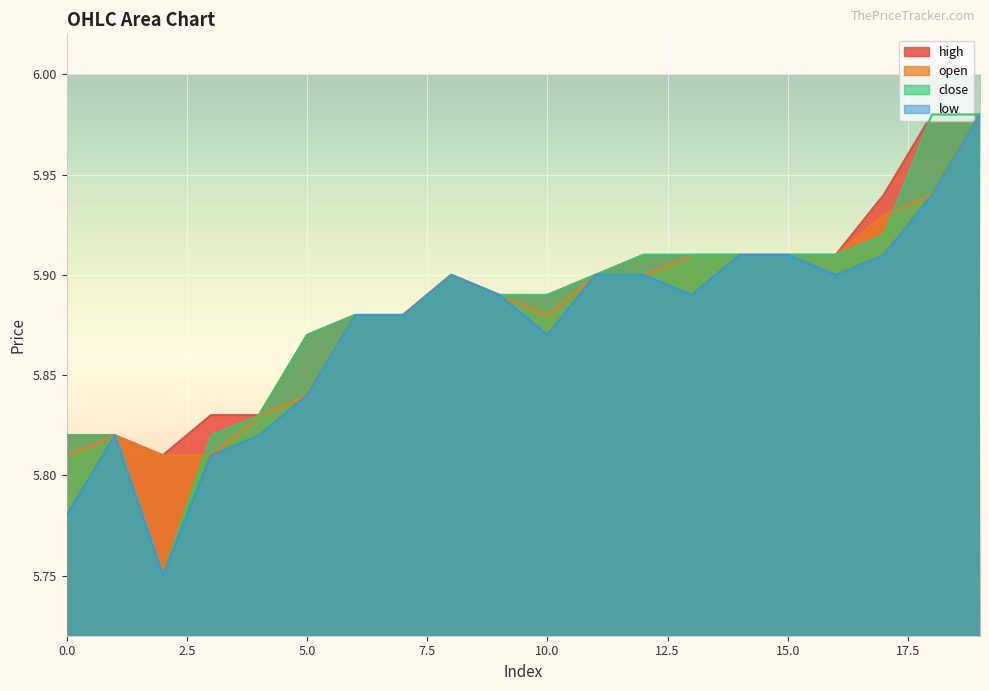

Reading left to right, transcribe all the data shown in this chart.

high: 5.8	5.8	5.8	5.8	5.8	5.9	5.9	5.9	5.9	5.9	5.9	5.9	5.9	5.9	5.9	5.9	5.9	5.9	6.0	6.0
open: 5.8	5.8	5.8	5.8	5.8	5.8	5.9	5.9	5.9	5.9	5.9	5.9	5.9	5.9	5.9	5.9	5.9	5.9	5.9	6.0
close: 5.8	5.8	5.8	5.8	5.8	5.9	5.9	5.9	5.9	5.9	5.9	5.9	5.9	5.9	5.9	5.9	5.9	5.9	6.0	6.0
low: 5.8	5.8	5.8	5.8	5.8	5.8	5.9	5.9	5.9	5.9	5.9	5.9	5.9	5.9	5.9	5.9	5.9	5.9	5.9	6.0